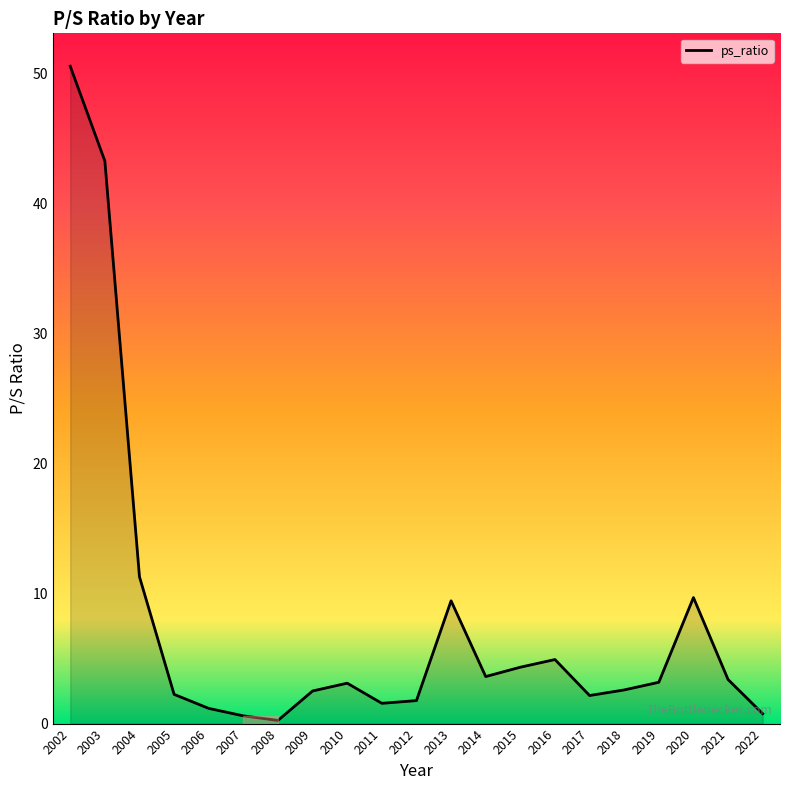

What is the difference between the maximum and minimum values?

50.4